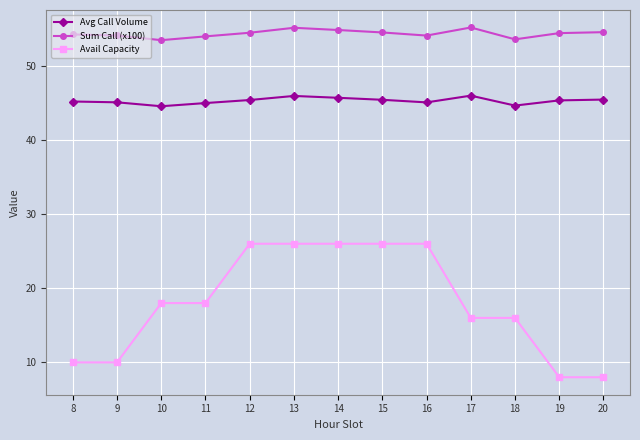

At which category does Avg Call Volume reach its first local valley?

10